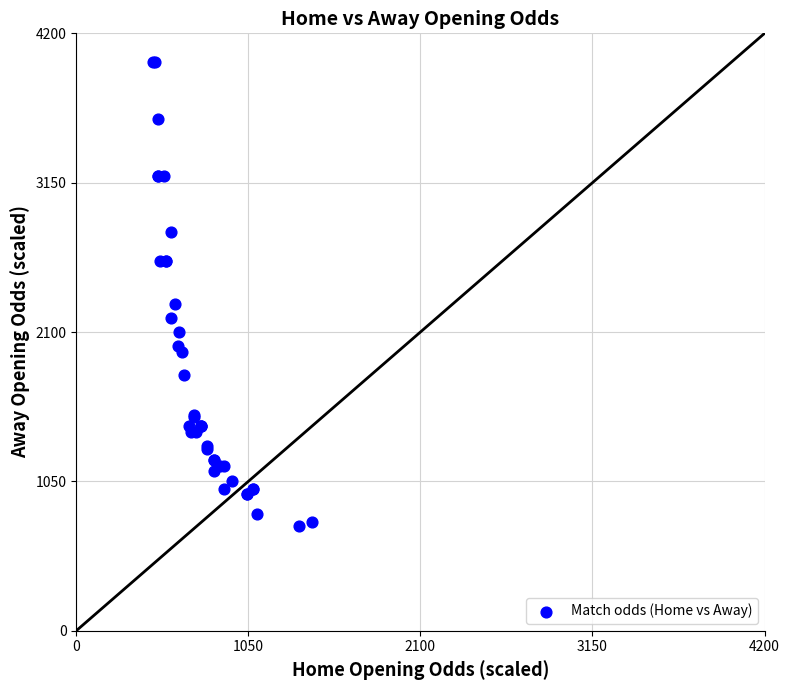

What Y value in the scatter plot is closest to 2366?

2300.0